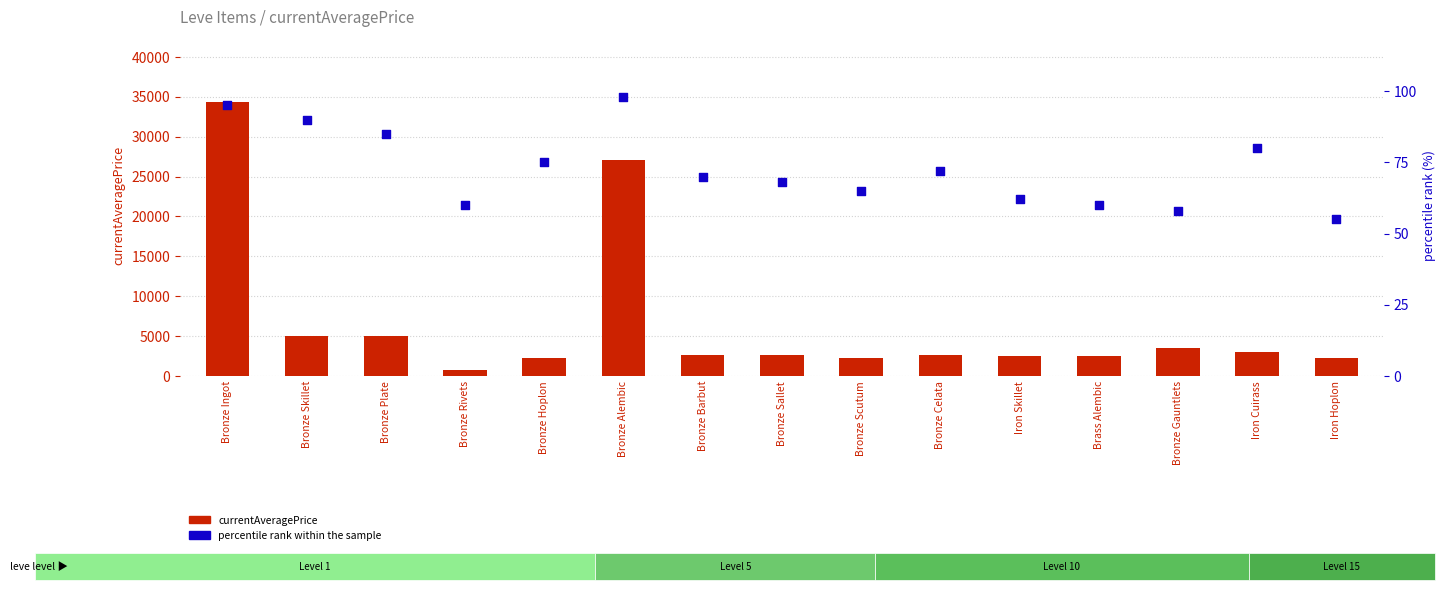

What are all the series names shown in the legend?

currentAveragePrice, percentile rank within the sample